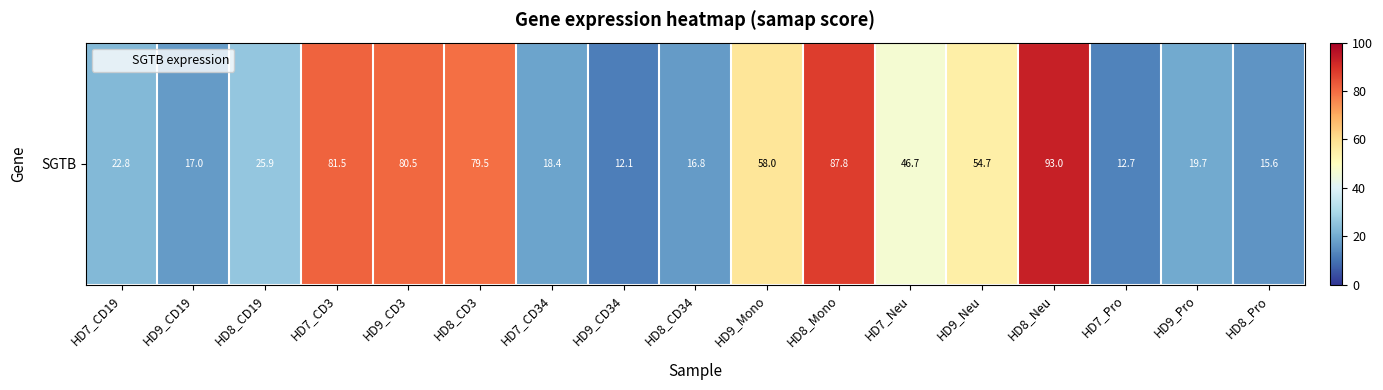

What is the change in value from HD8_Neu to HD8_Pro?

-77.3